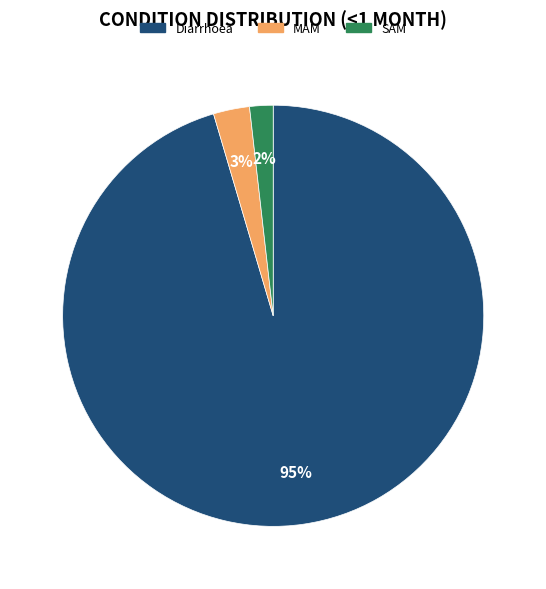

To the nearest percent, what percentage of the pie is MAM?

3%